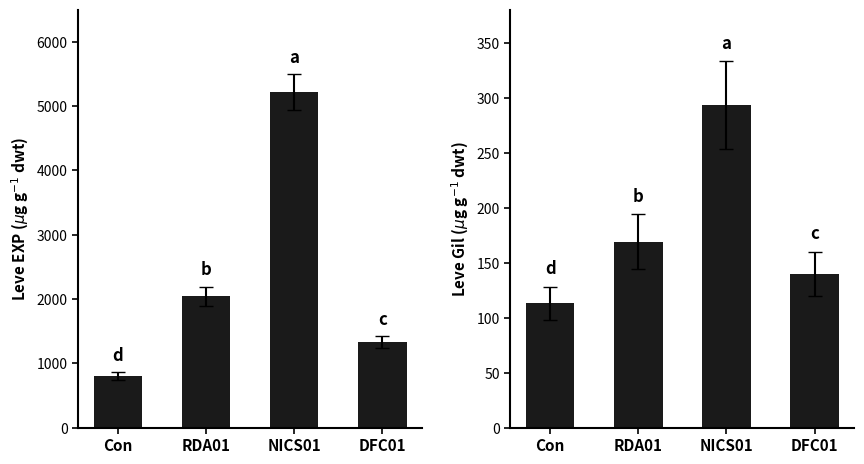

Which series changed the most between Con and RDA01?

Leve EXP